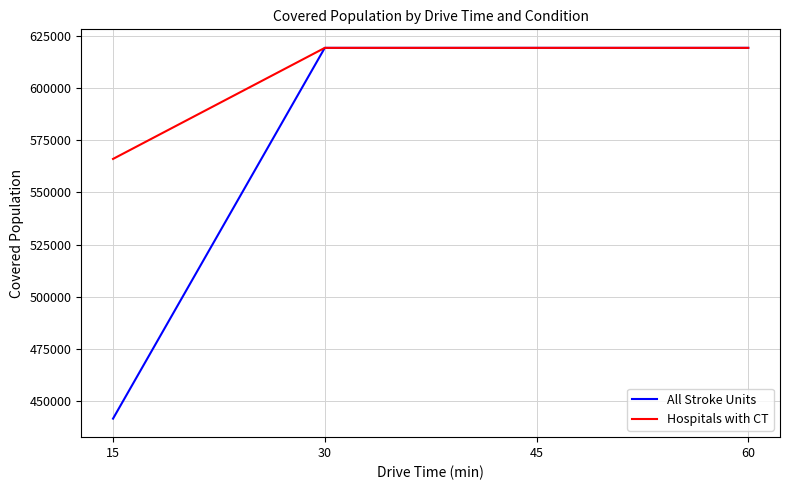

Is this an area chart (filled region under the line)?

No